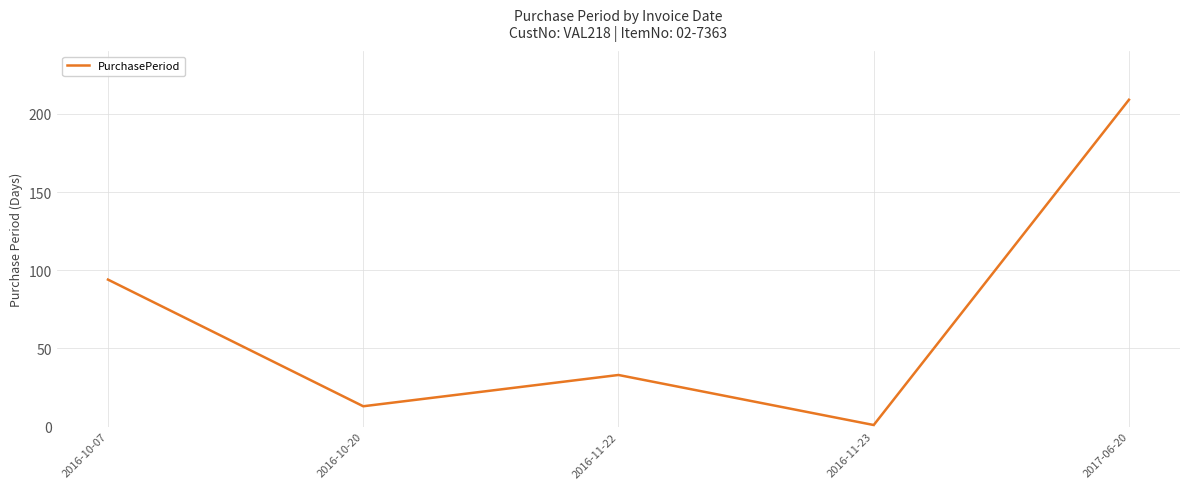

How many categories are shown in the chart?

5